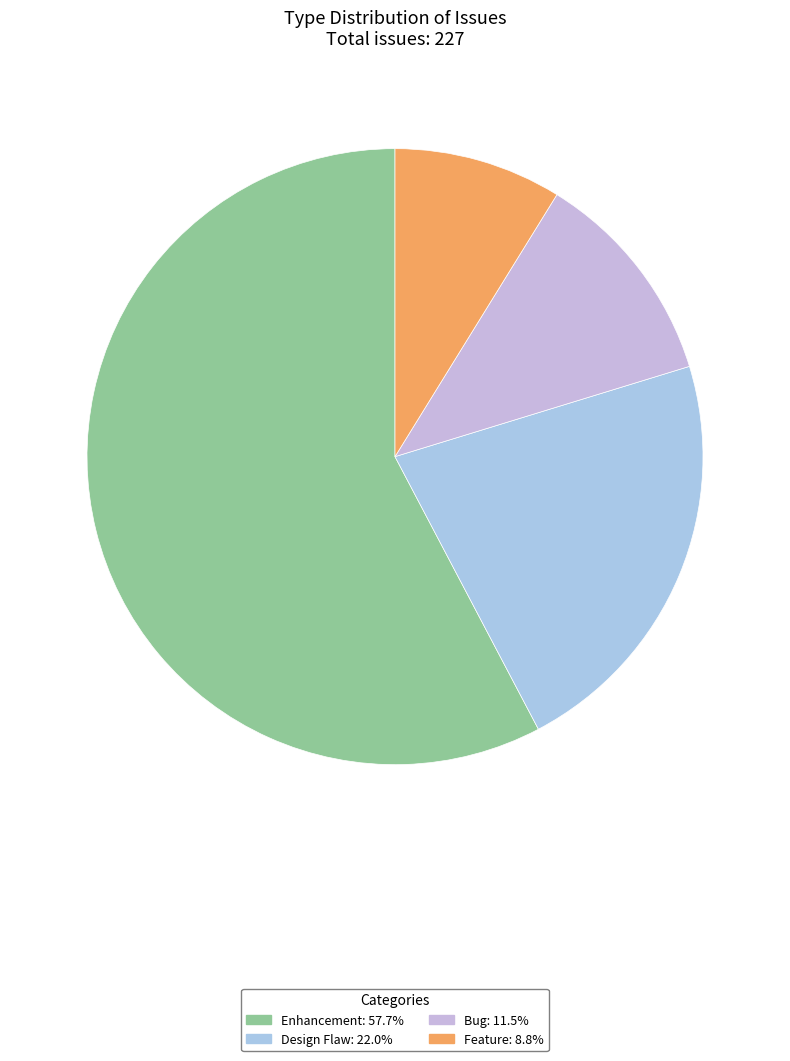

What is the majority slice?

Enhancement